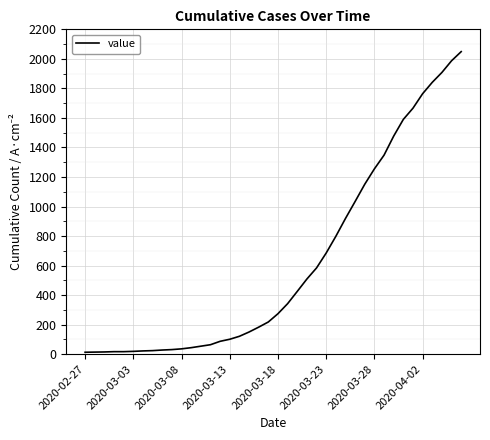

How many distinct data groups are displayed?

1